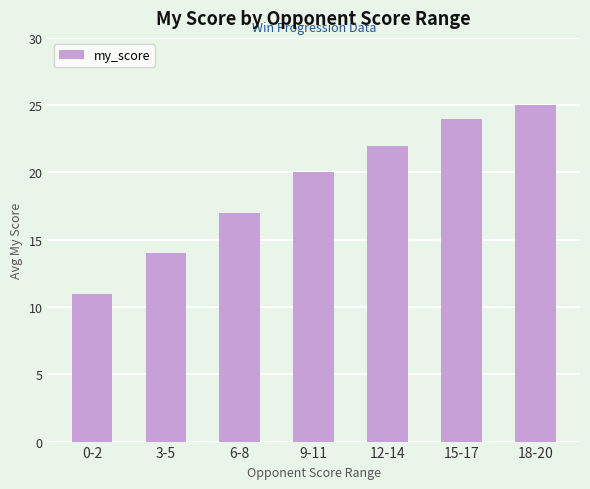

What is the change in value from 6-8 to 18-20?

+8